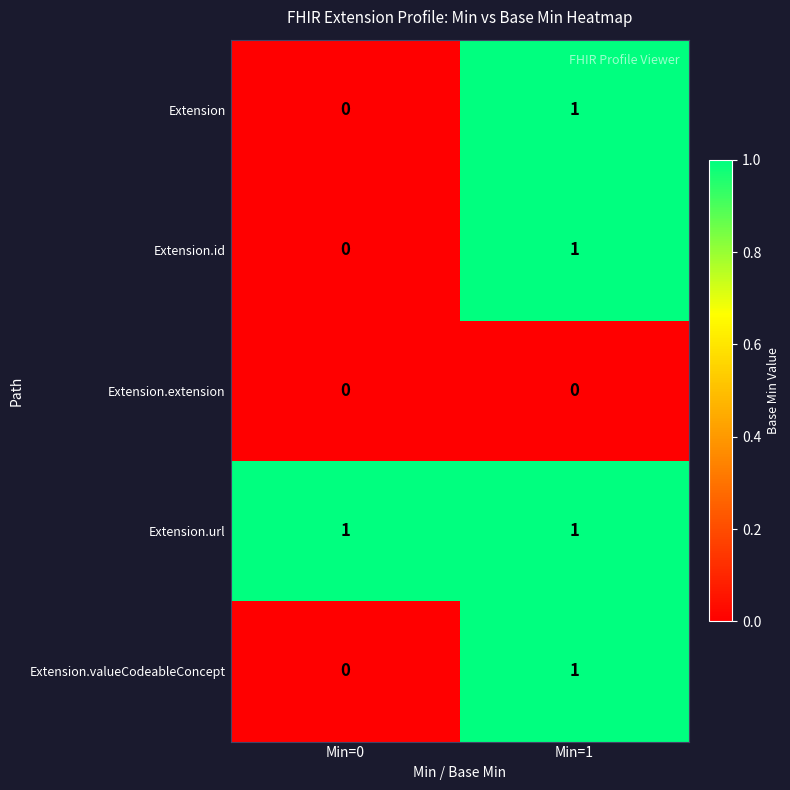

Rank the categories by Extension.id value from highest to lowest.

Min=1, Min=0